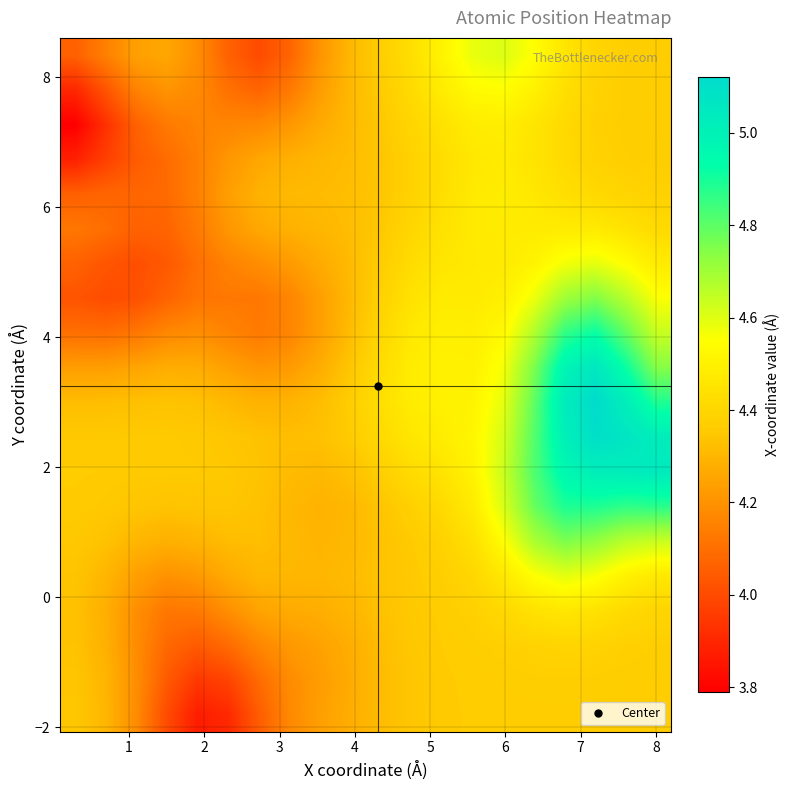

What is the maximum value shown in the chart?

5.1